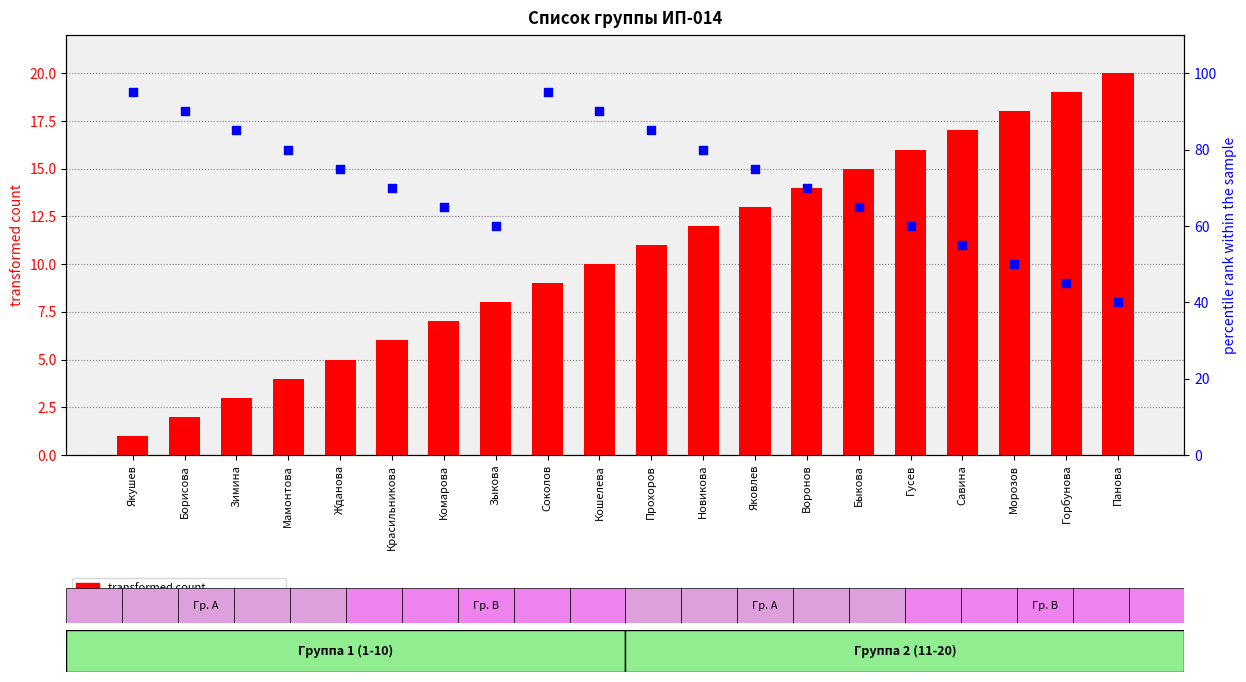

Which series reaches the maximum Y coordinate?

percentile rank within the sample